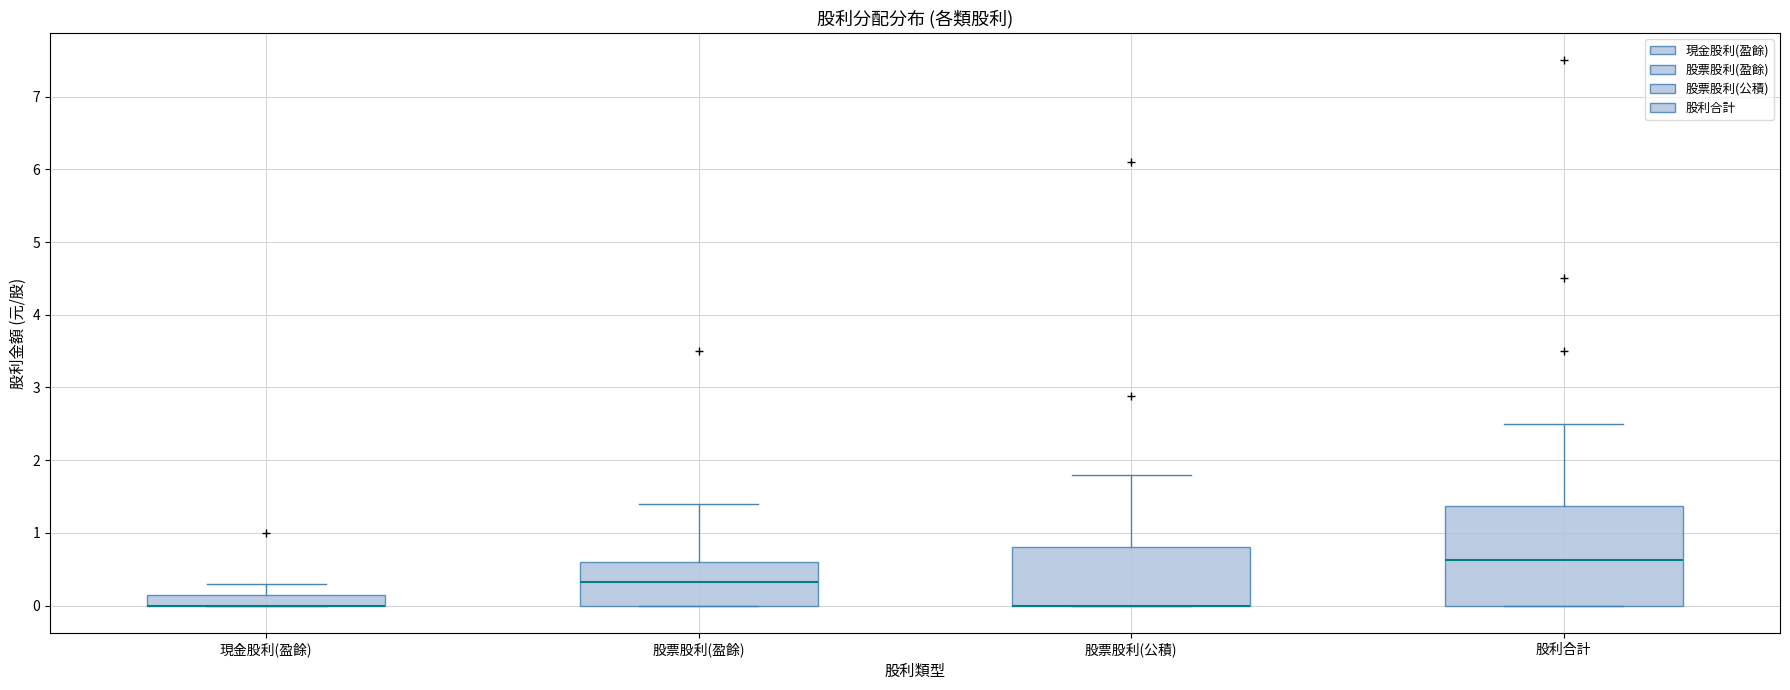

Where does the median line of the box for 股利合計 sit on the y-axis? The values are not printed on the chart, so give them approximately, as read against the axis.

0.6